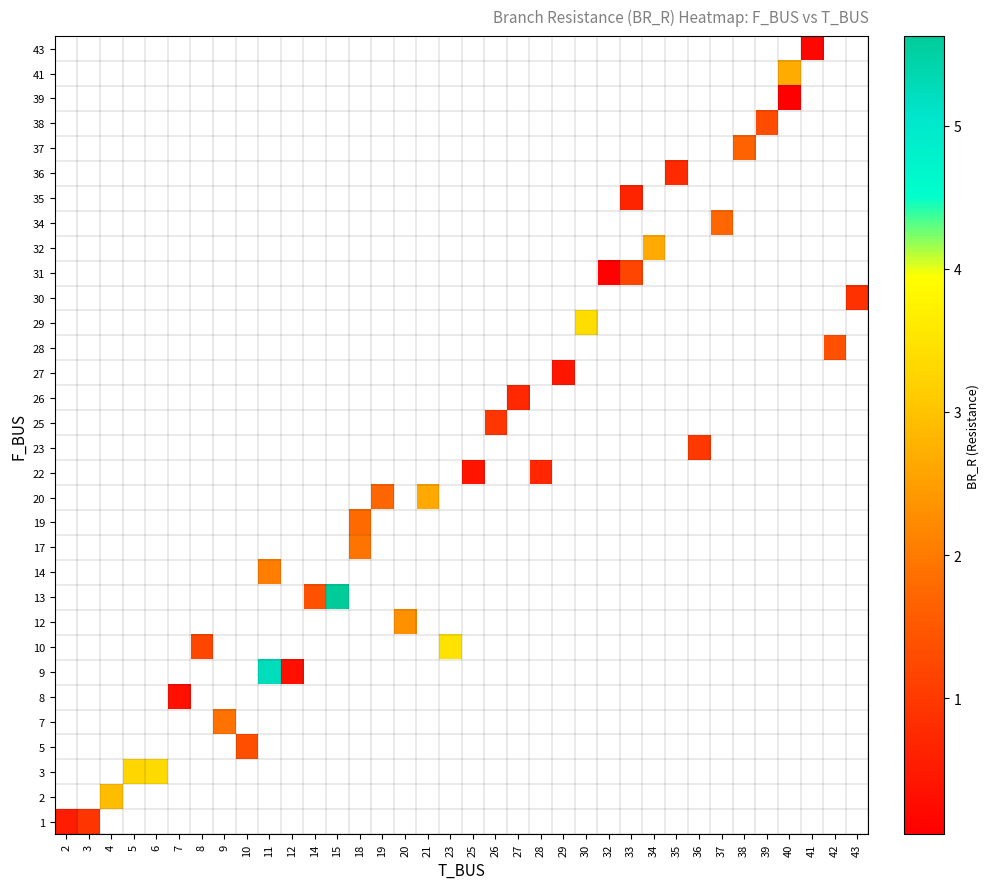

Which has a higher value, 7 or 2?

2